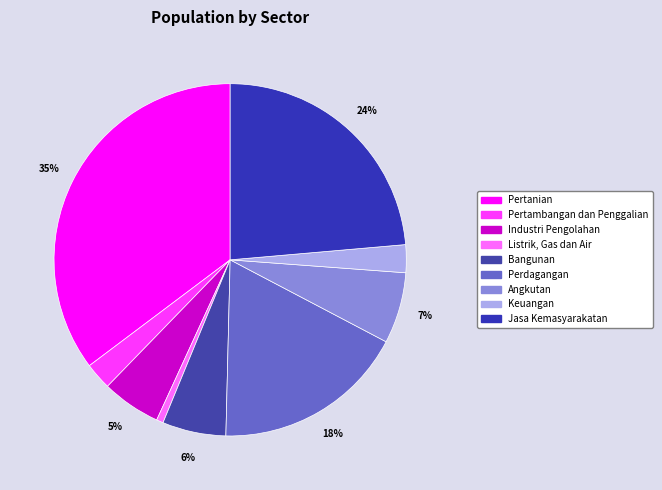

Count the number of slices in the pie.

9